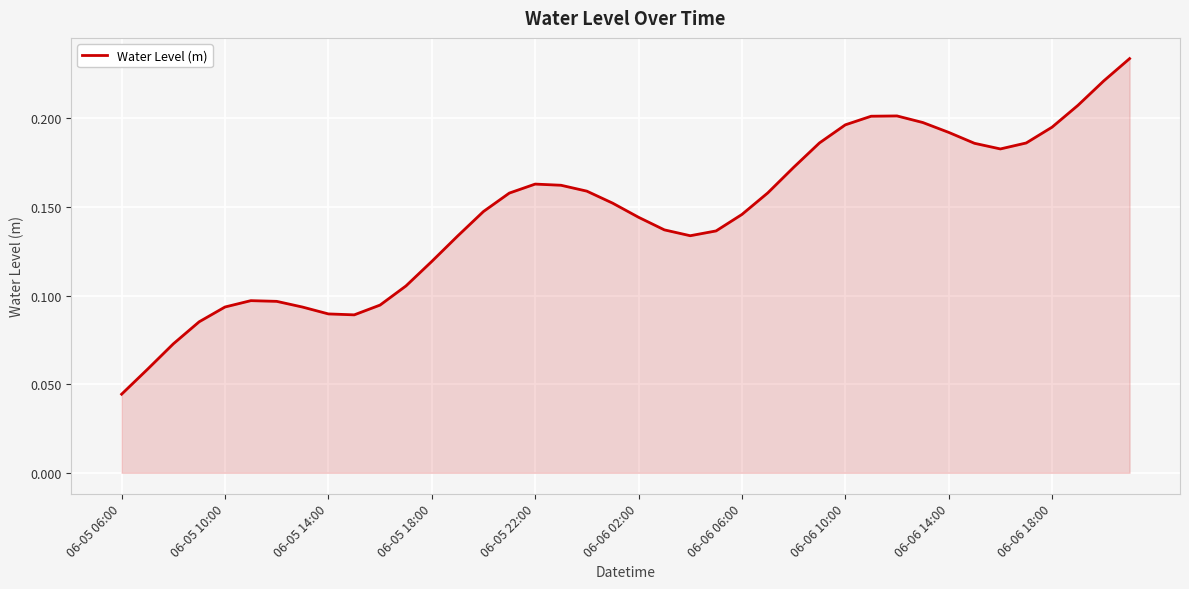

True or false: the data has more than 2 interior local peaks.

True